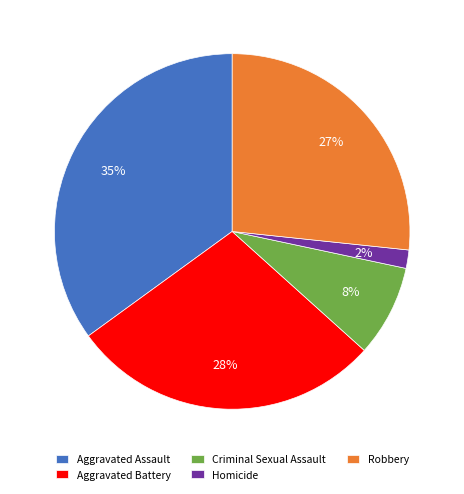

Rank the categories by value from lowest to highest.

Homicide, Criminal Sexual Assault, Robbery, Aggravated Battery, Aggravated Assault